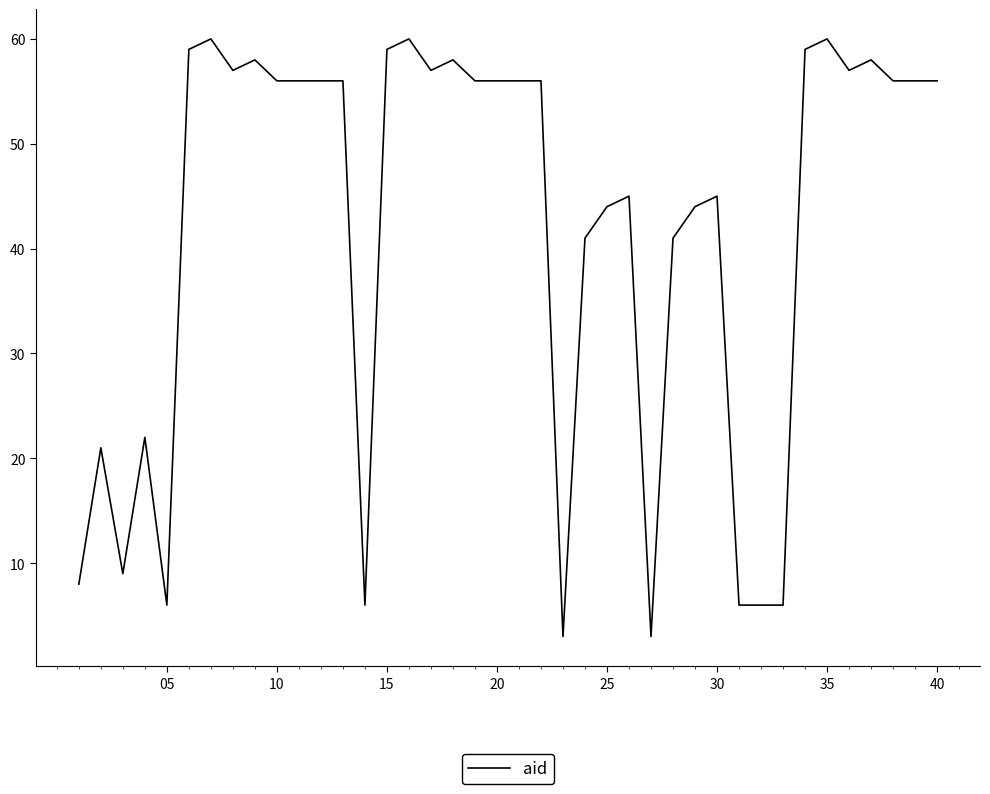

What is the greatest value displayed?

60